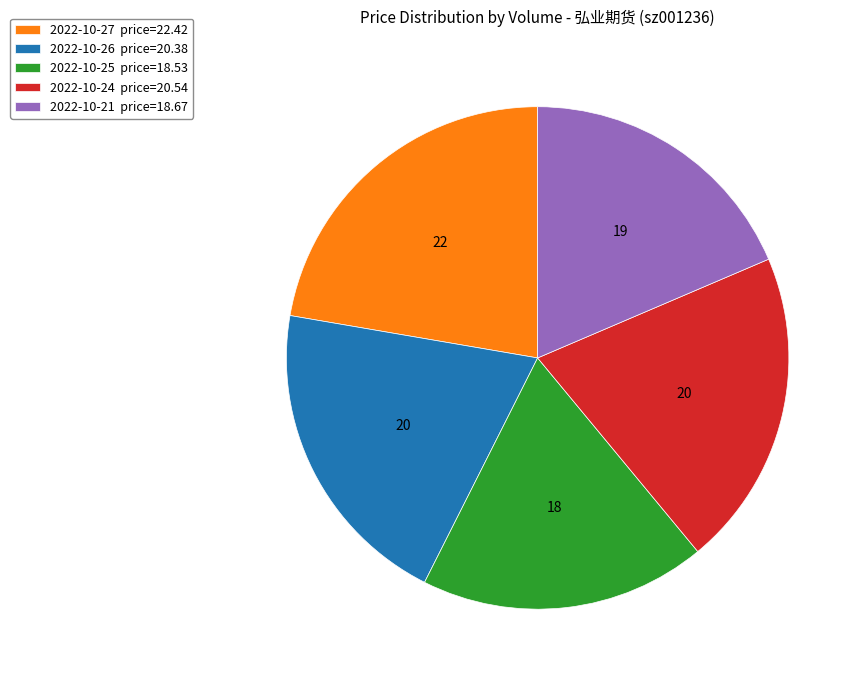

Do 2022-10-25 price=18.53 and 2022-10-26 price=20.38 together represent more than half of the pie?

No